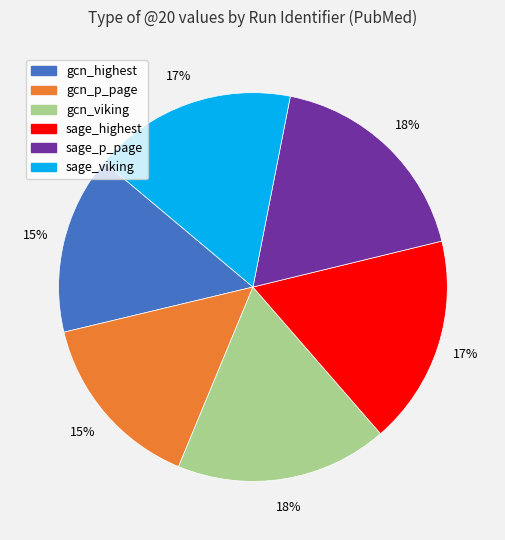

To the nearest percent, what is the combined percentage of sage_p_page and gcn_highest?

33%